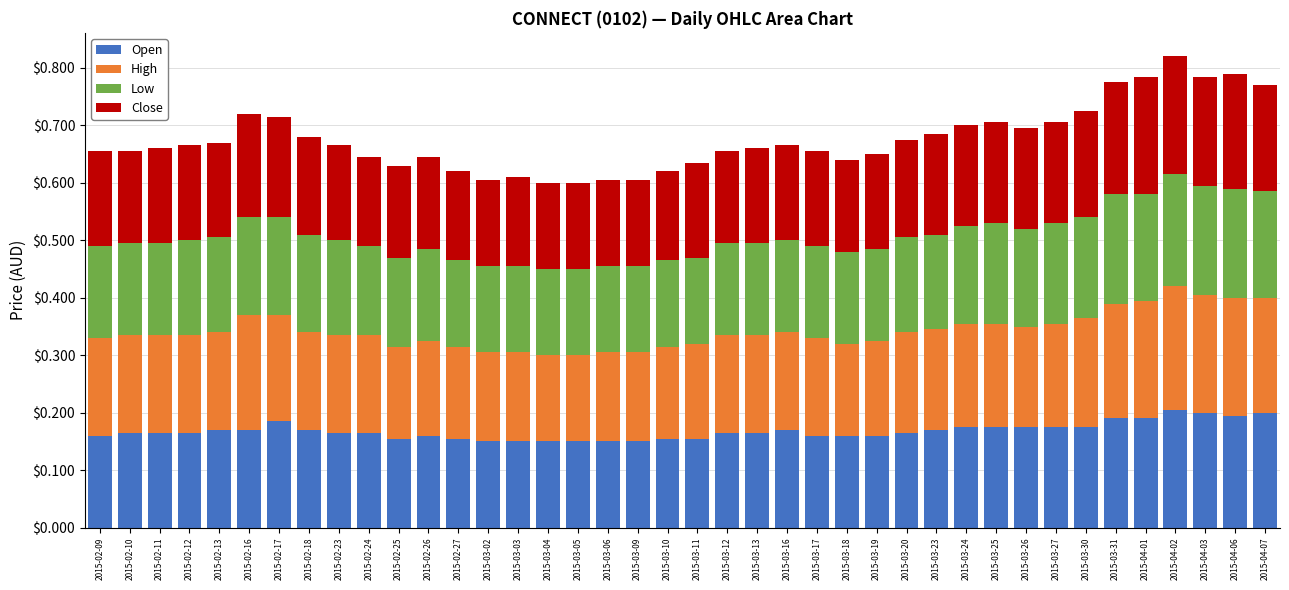

What is the total value across all series at 2015-02-26?

0.6